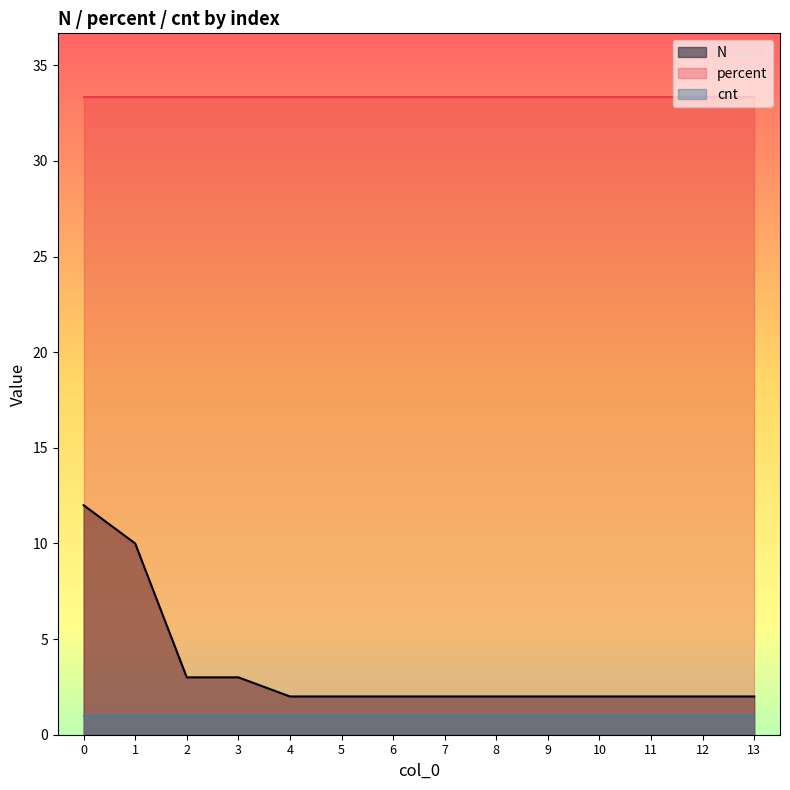

True or false: N has a value of 1.2 at 12.

False